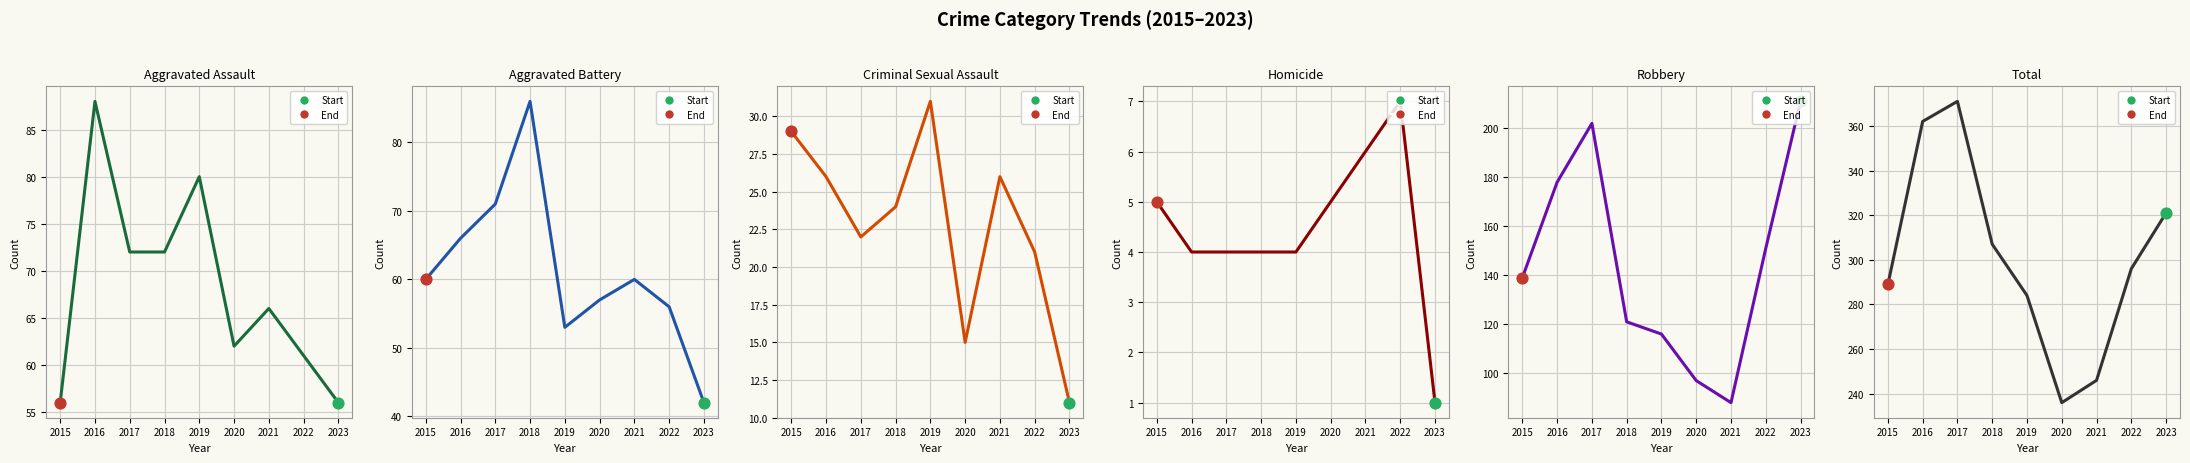

Which series contains the lowest Y value?

Homicide